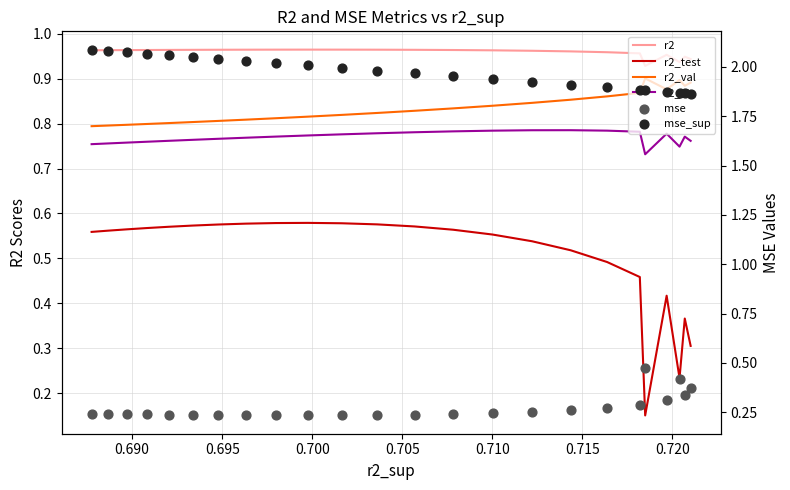

Which series has the largest Y range (max minus min)?

r2_test